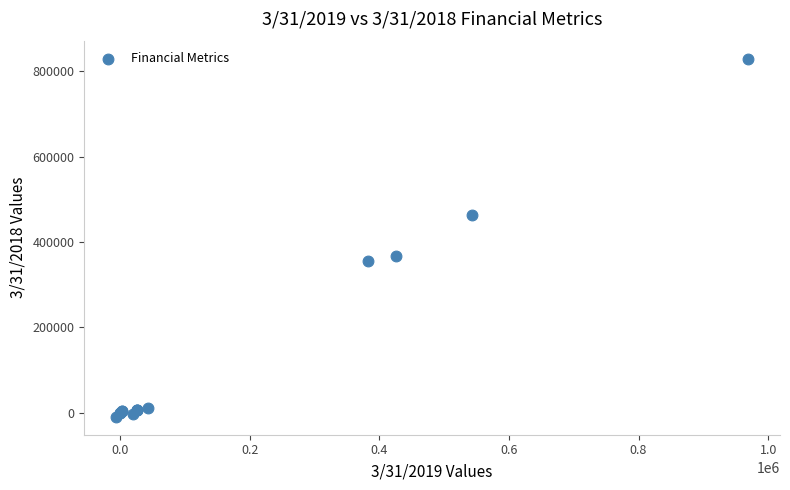

What Y value in the scatter plot is closest to 410340?

366900.0